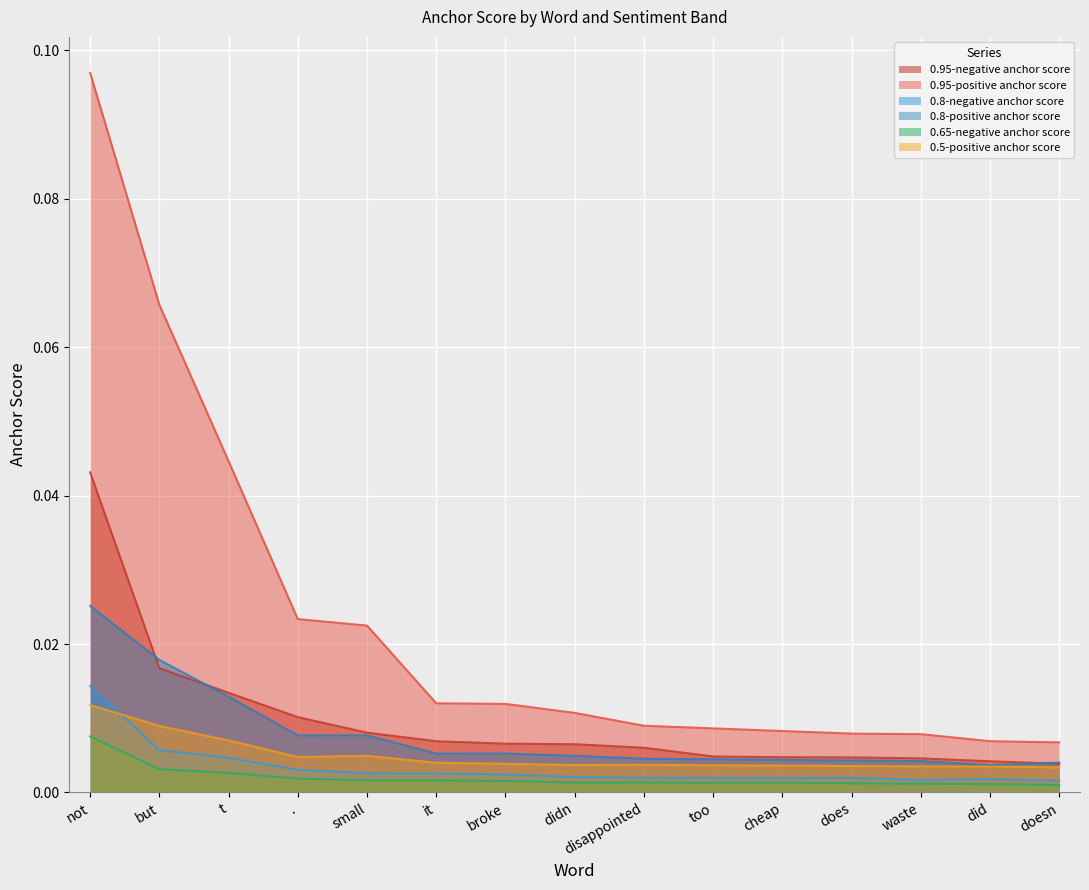

How many lines are shown in the chart?

6